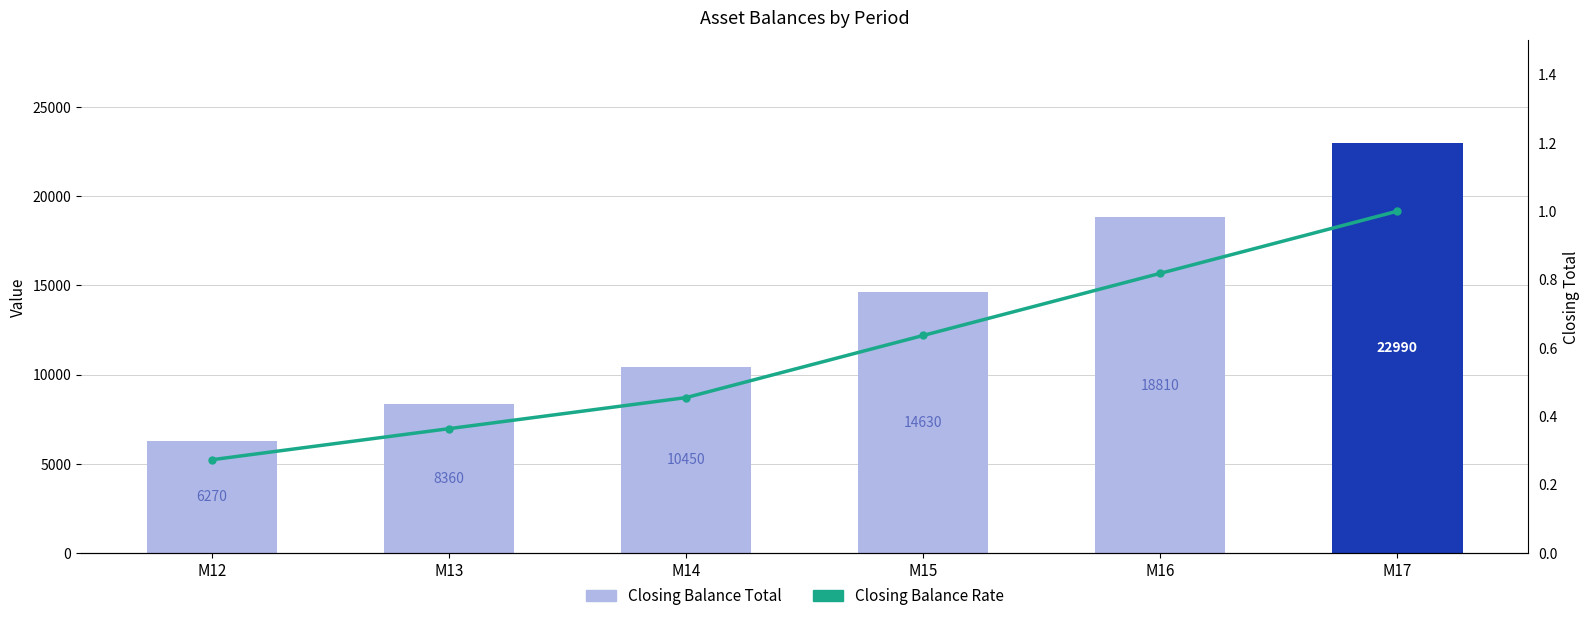

What is the value of the Closing Balance Rate bar at the 1st from the left?

0.3